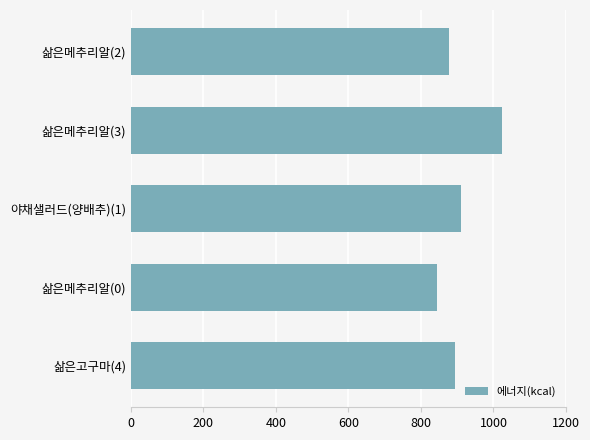

Reading top to bottom, transcribe all the data shown in this chart.

877.4	1024.7	911.2	844.7	893.0